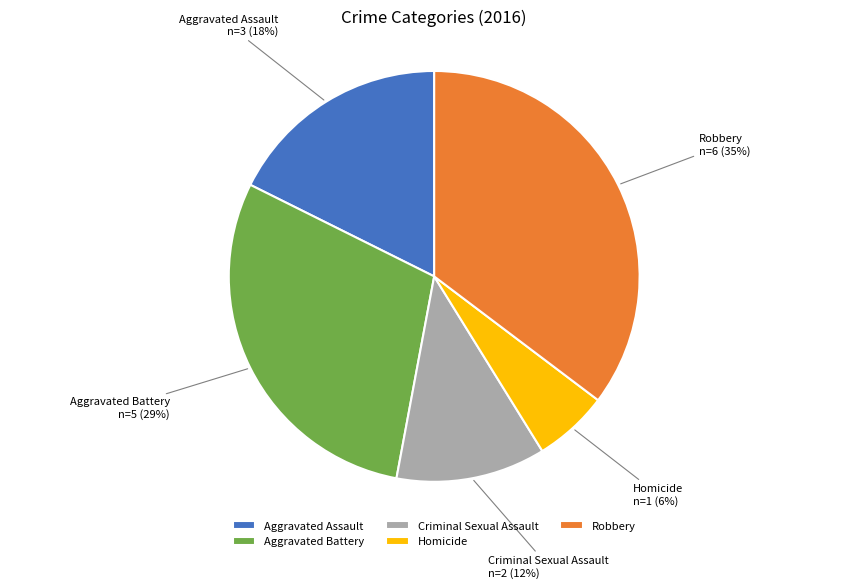

To the nearest percent, what is the average slice percentage?

20%